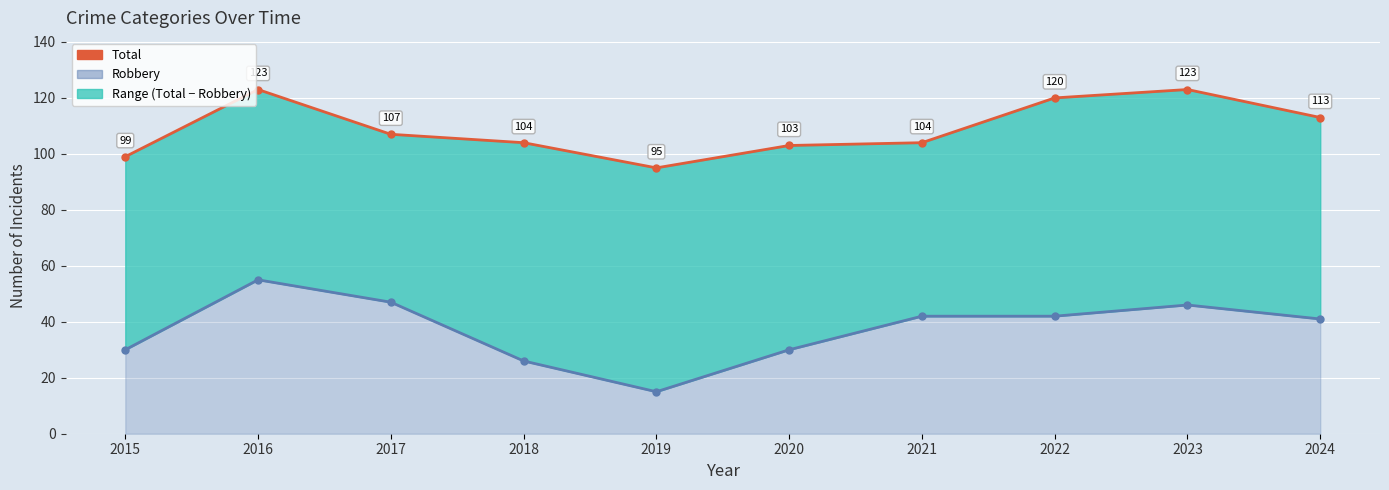

Reading left to right, transcribe all the data shown in this chart.

Total: 2015=99	2016=123	2017=107	2018=104	2019=95	2020=103	2021=104	2022=120	2023=123	2024=113
Robbery: 2015=30	2016=55	2017=47	2018=26	2019=15	2020=30	2021=42	2022=42	2023=46	2024=41